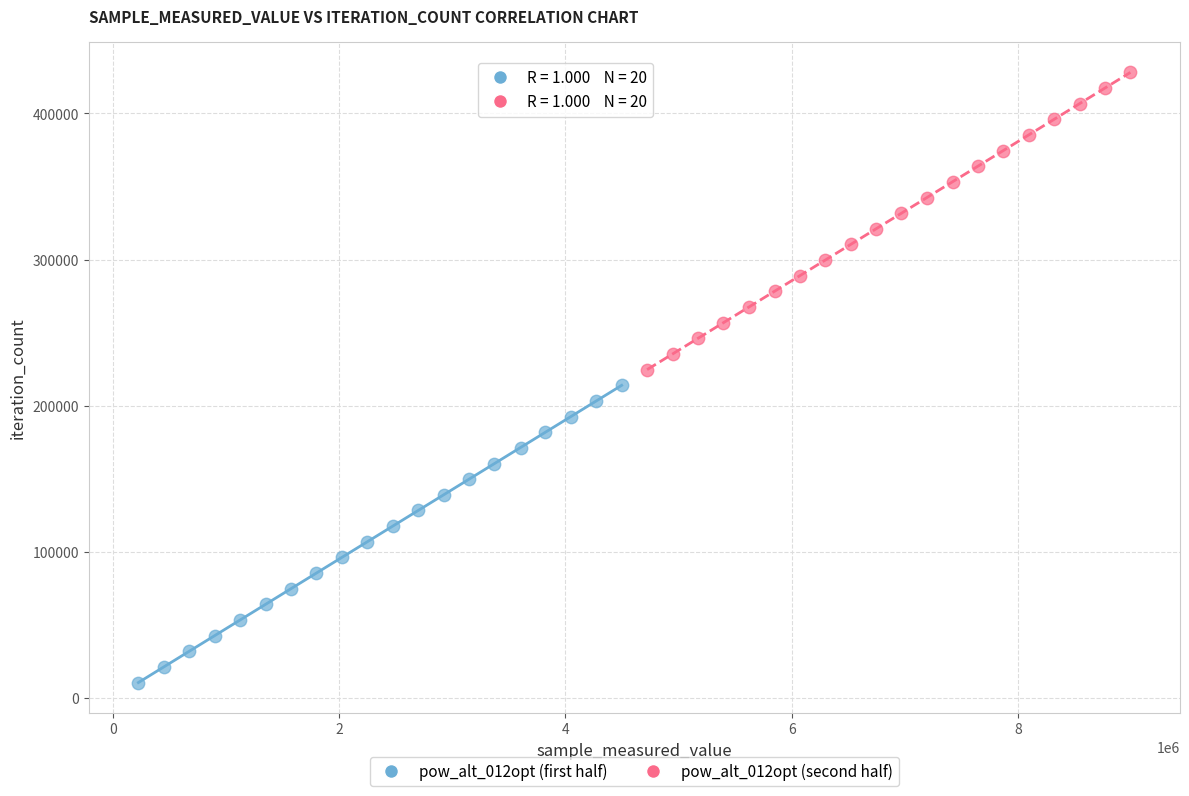

Which series contains the lowest Y value?

pow_alt_012opt (first half)